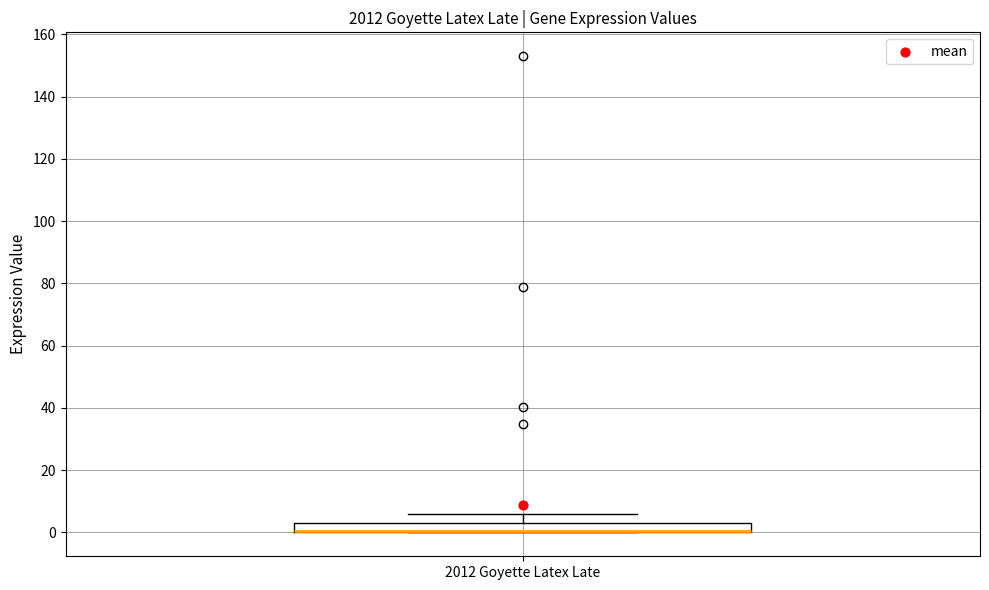

Where is the lower edge of the box for 2012 Goyette Latex Late on the y-axis? The values are not printed on the chart, so give them approximately, as read against the axis.

0